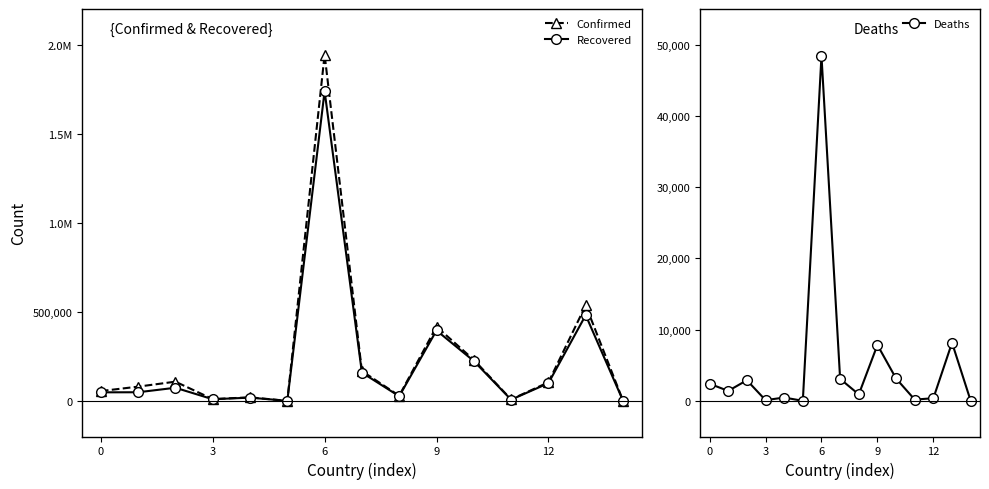

What is the maximum value for Deaths?

48426